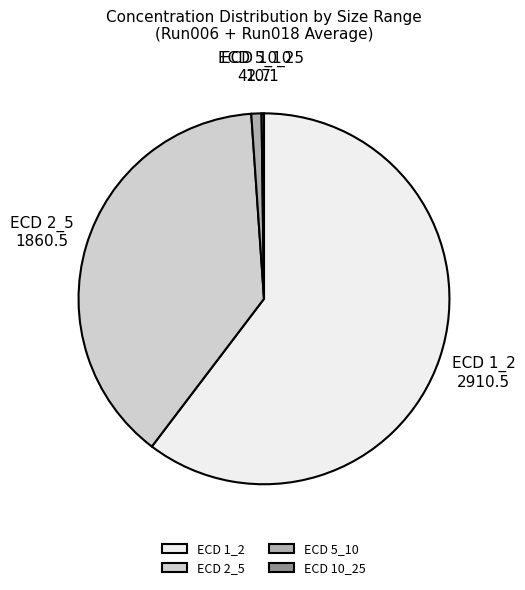

Is it true that ECD 1_2 is 60% of the pie?

True